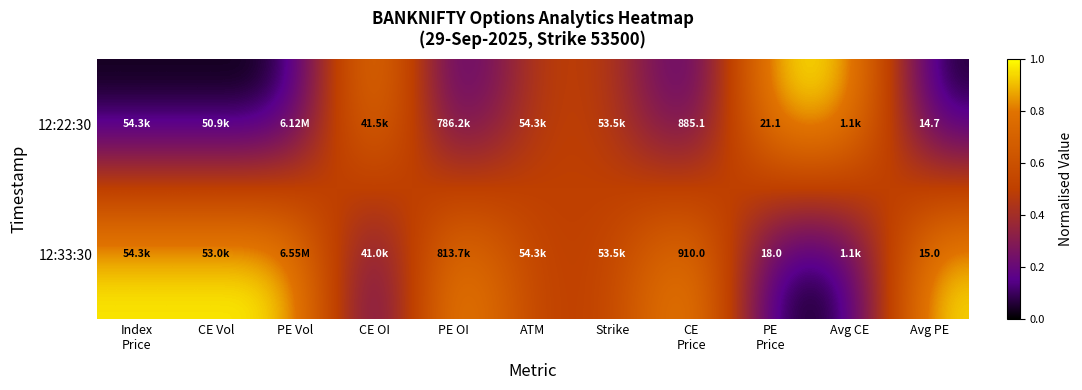

At which category is the sum across all series the highest?

Index
Price